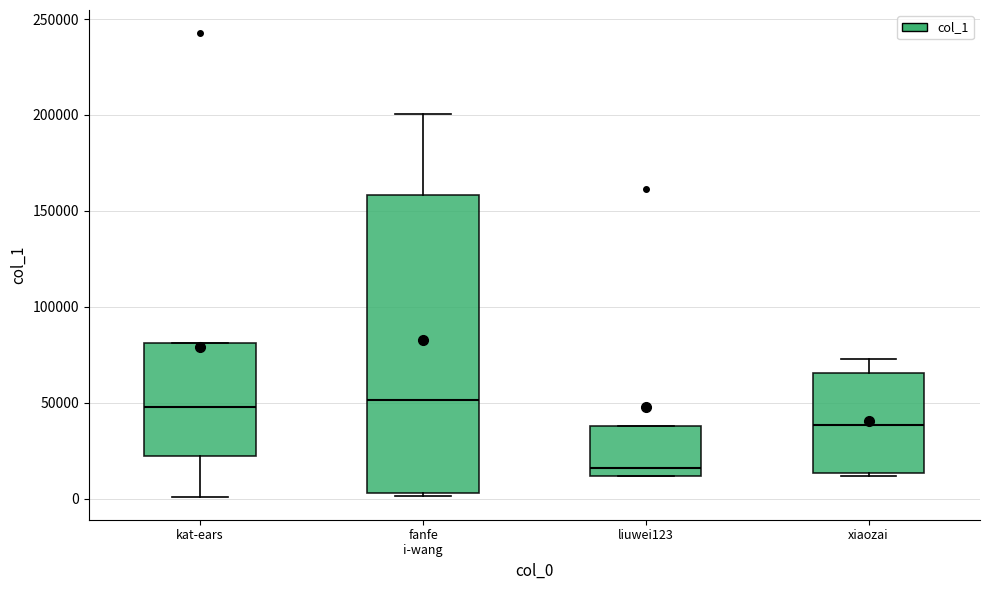

Where does the upper whisker of the box for fanfe i-wang end on the y-axis? The values are not printed on the chart, so give them approximately, as read against the axis.

200000